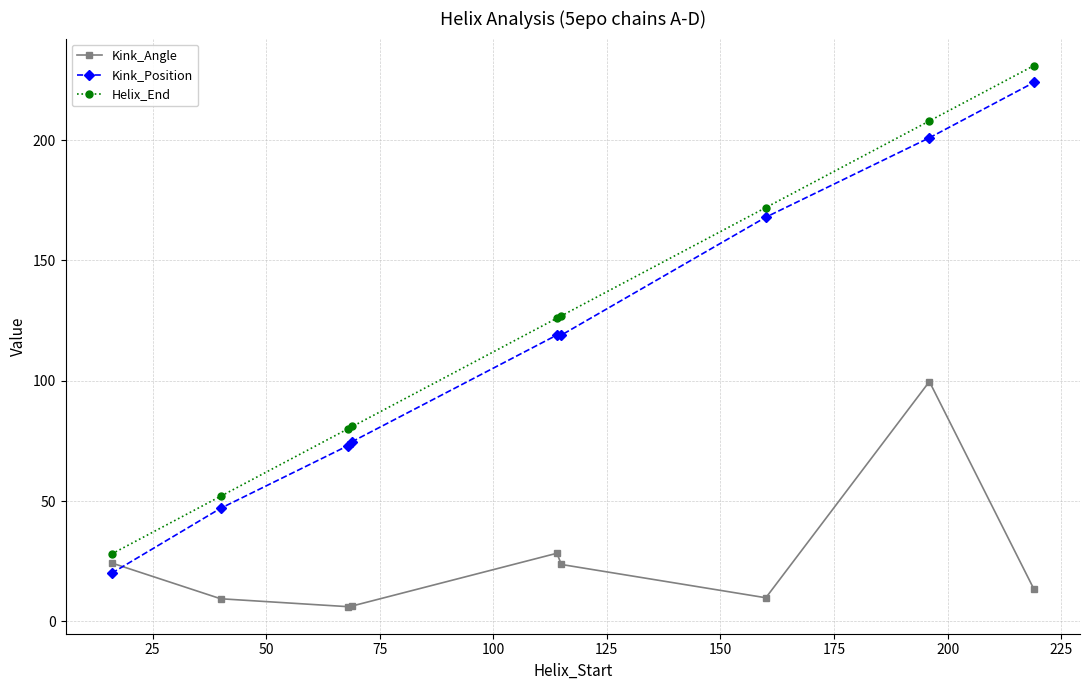

What is the smallest value displayed?

6.1